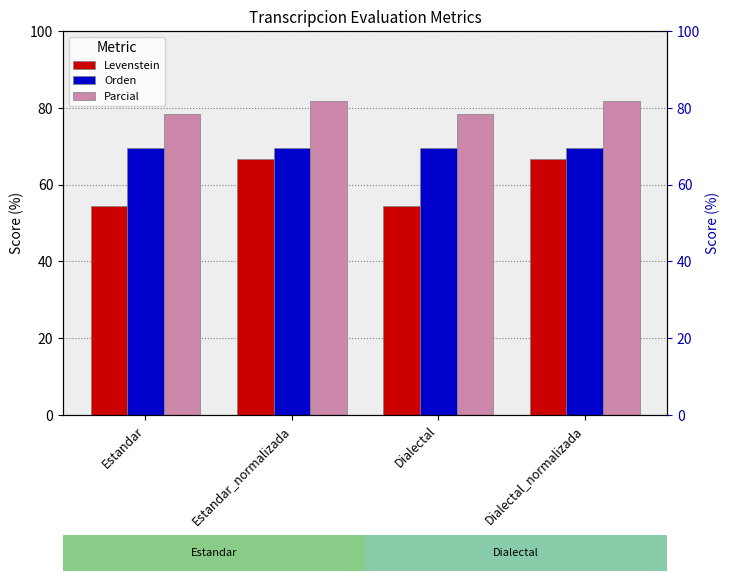

What is the minimum value for Levenstein?

54.5